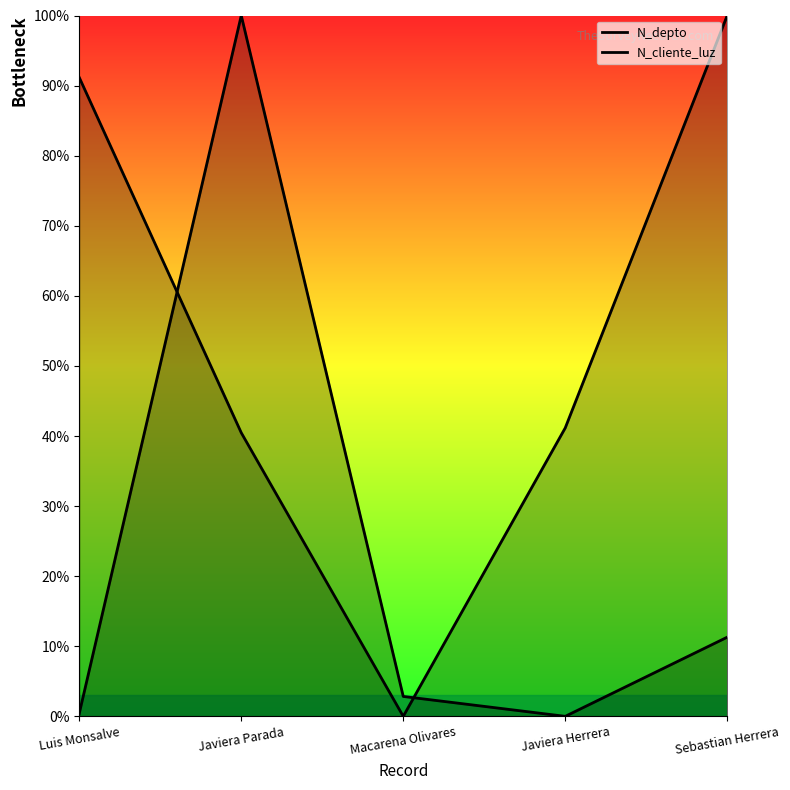

How many intersections are there between N_cliente_luz and N_depto?

2